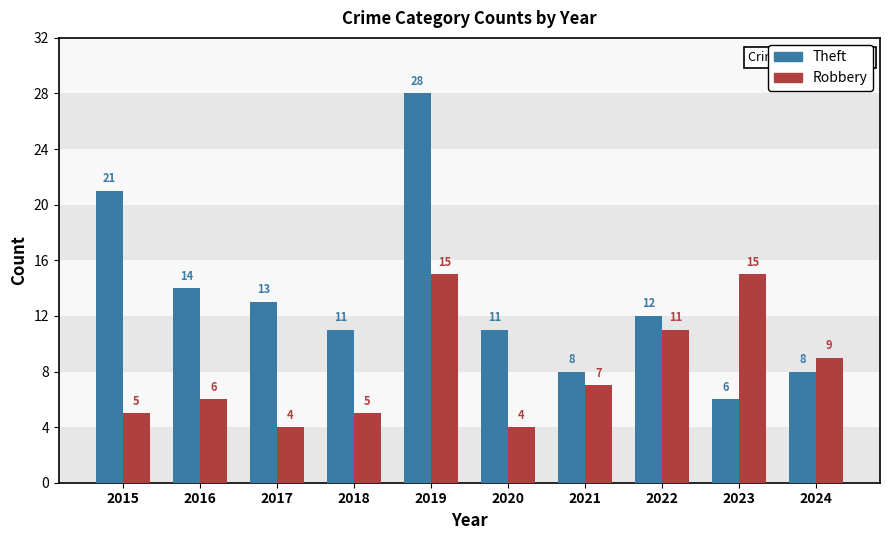

How many data points in Theft are less than 12?

5